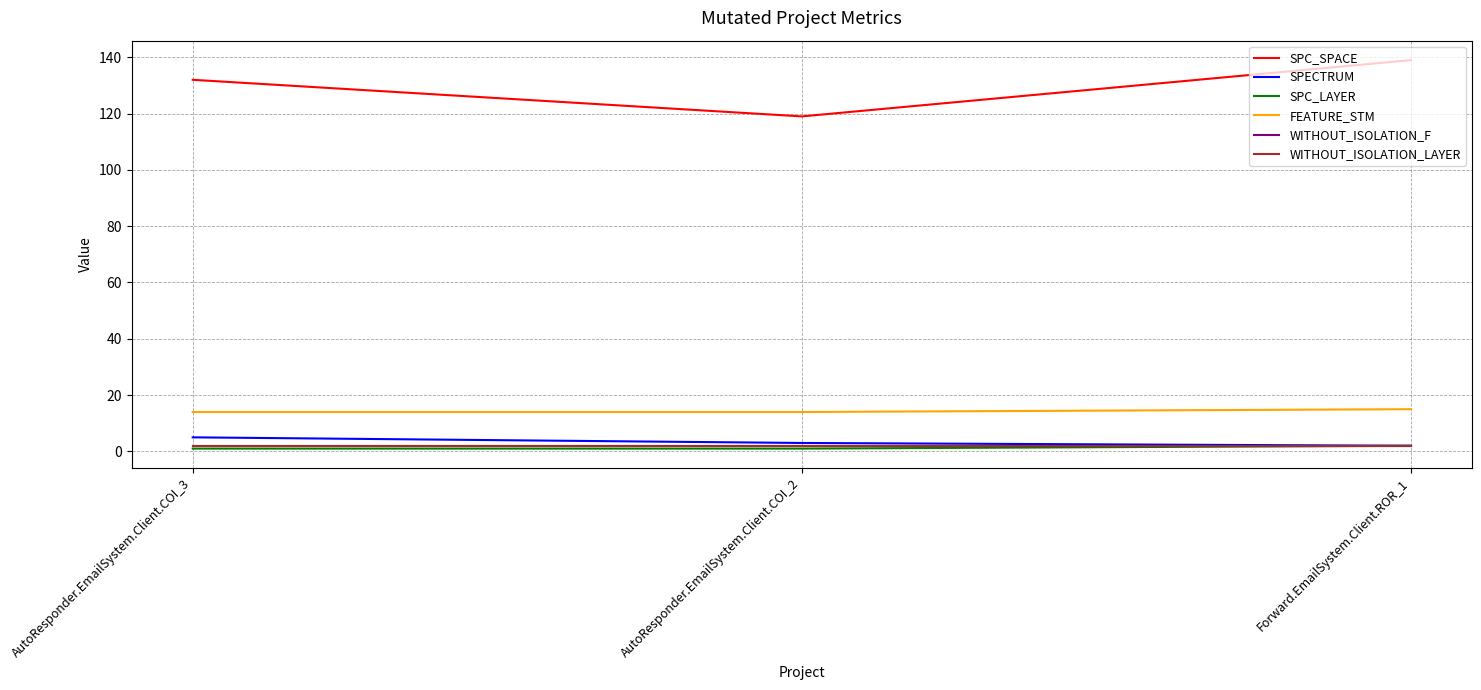

At how many categories does at least one series exceed 16?

3